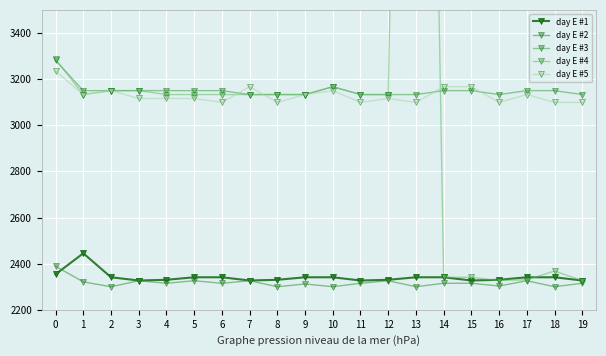

What is the value of the day E #3 point at the 11th from the left?

3167